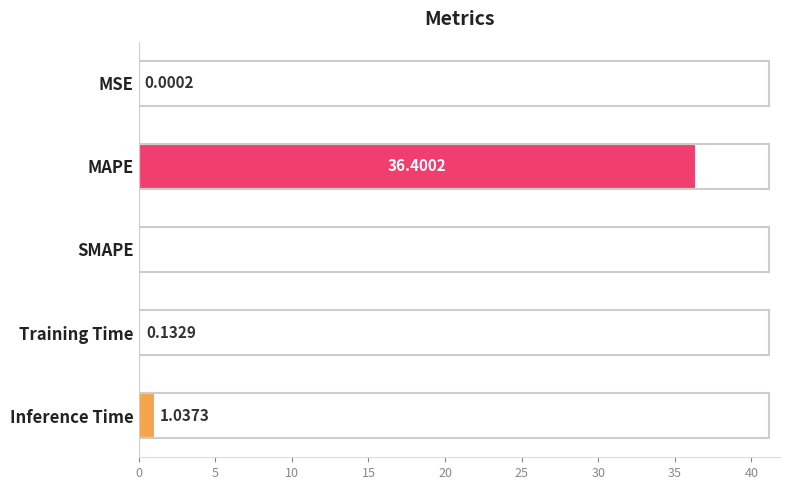

What is the maximum value shown in the chart?

36.4